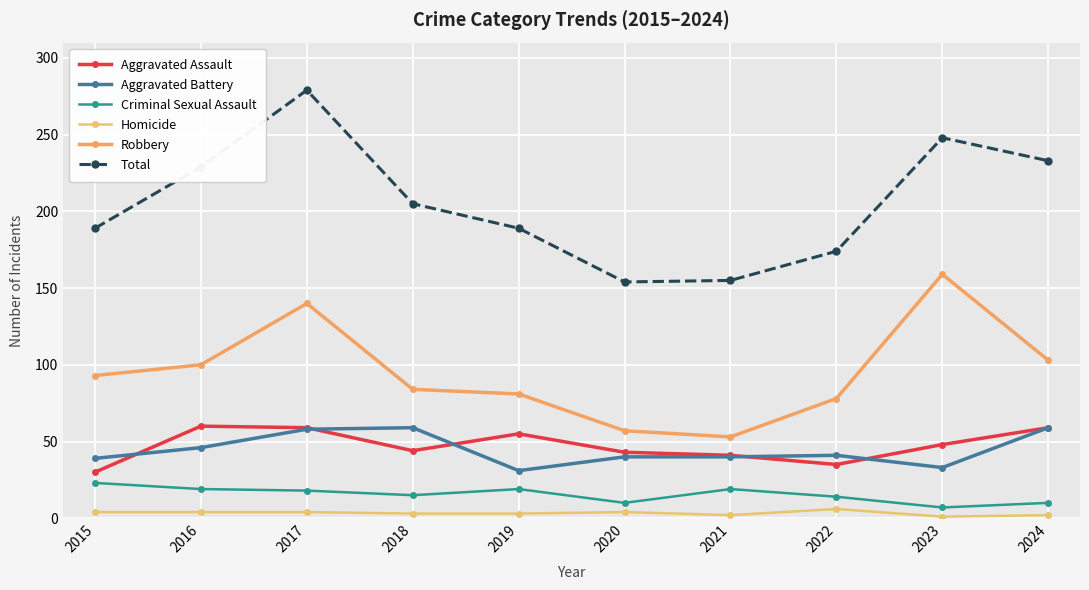

What is the difference between the maximum and minimum values in the Robbery series?

106